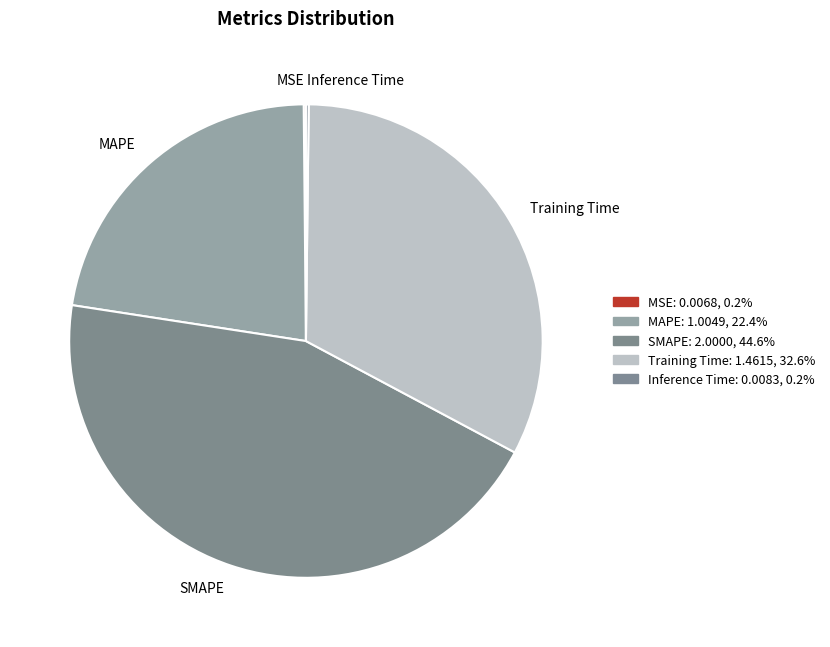

Which category has the biggest portion of the pie?

SMAPE